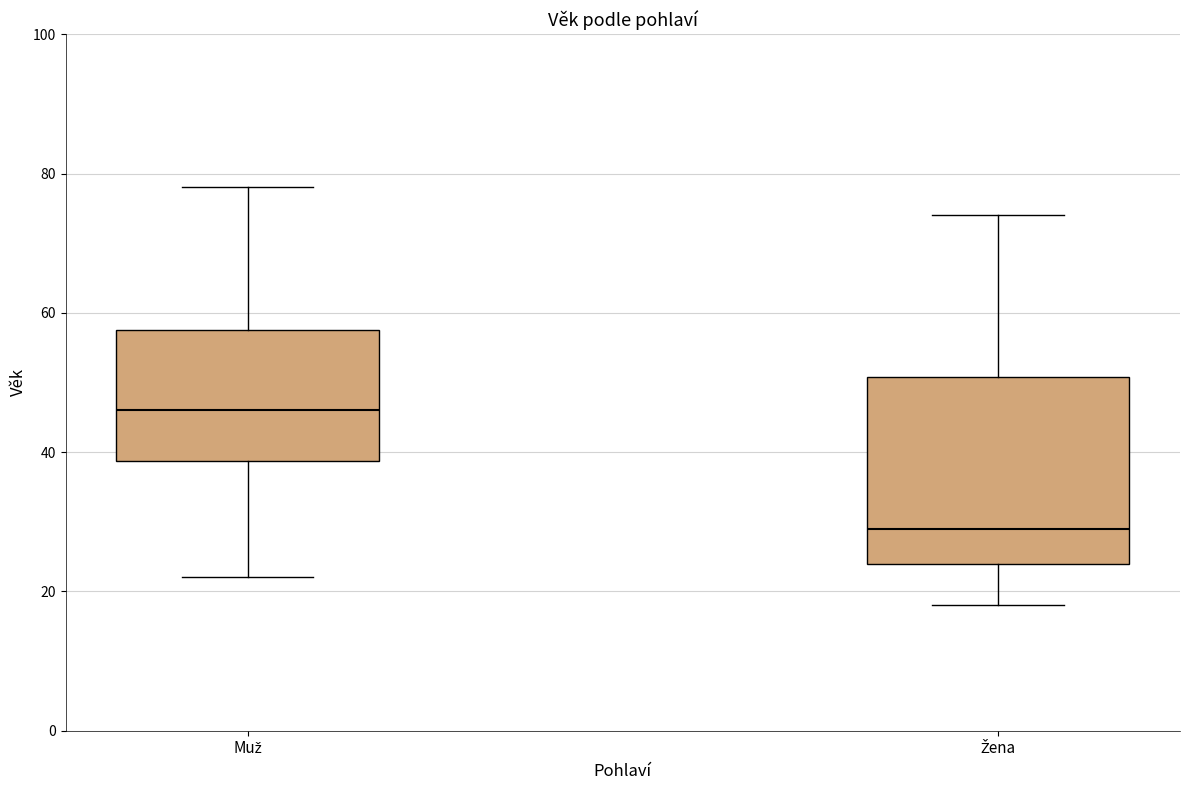

Reading left to right, transcribe this box plot: for each box, give where its median line is, the range the box spans, and where its two whiskers end, as read against the y-axis. The values are not printed on the chart, so give them approximately, as read against the axis.

Muž: median 46, box 38 to 58, whiskers 22 to 78
Žena: median 30, box 24 to 50, whiskers 18 to 74